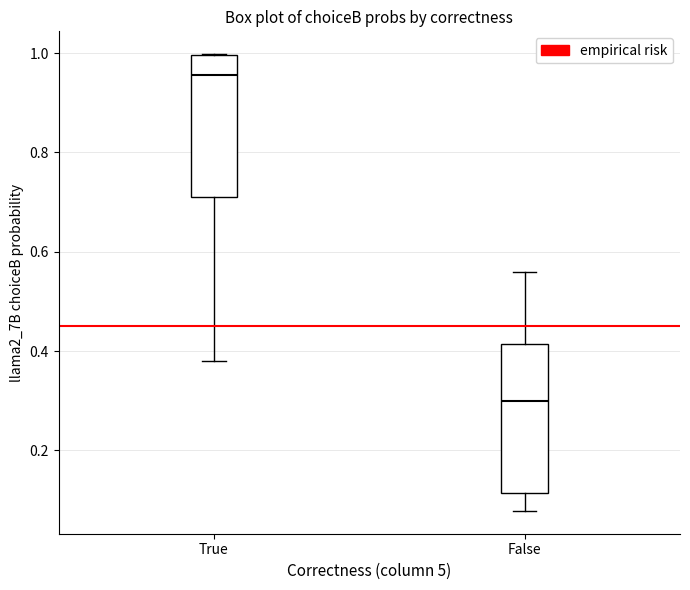

Reading left to right, read every box against the y-axis: the position of its median line, the range the box covers, and the ends of its whiskers. The values are not printed on the chart, so give them approximately, as read against the axis.

True: median 0.96, box 0.72 to 1.00, whiskers 0.38 to 1.00
False: median 0.30, box 0.12 to 0.42, whiskers 0.08 to 0.56